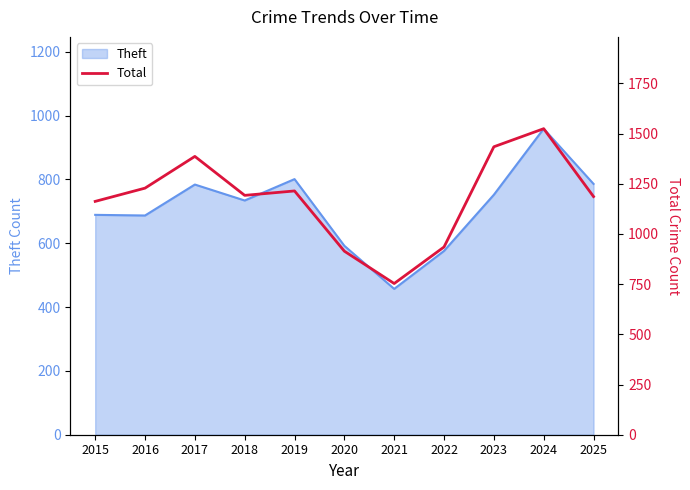

What is the greatest value displayed?

1524